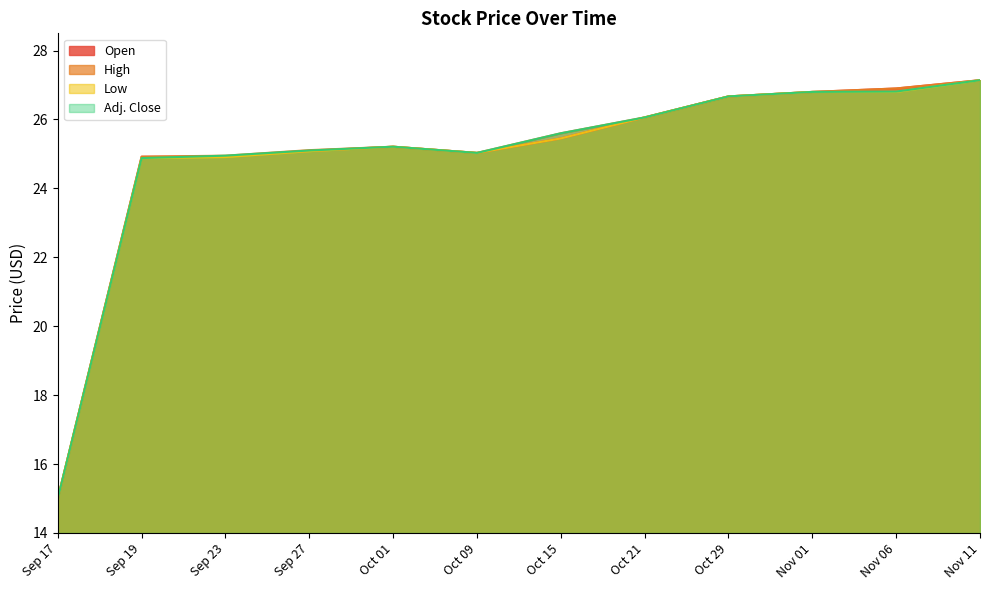

At which category is the sum across all series the highest?

Nov 11